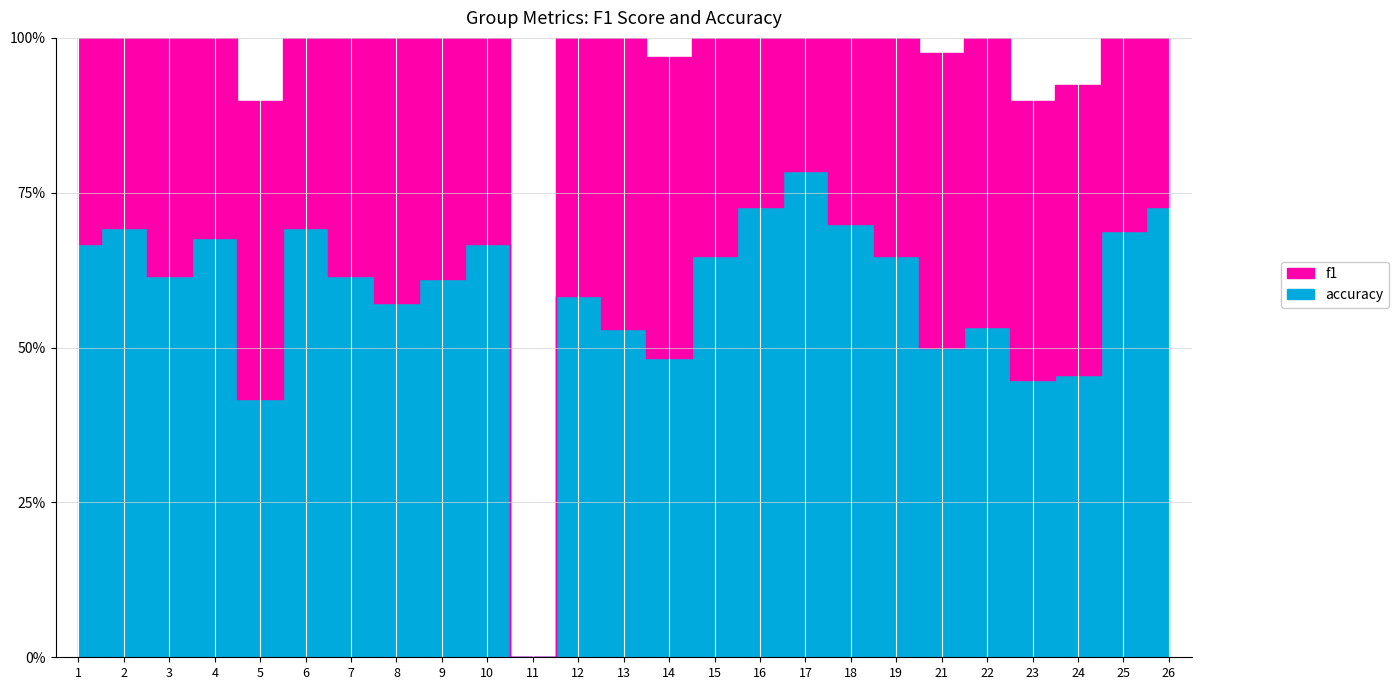

What is the difference between the accuracy values at 12 and 2?

0.1